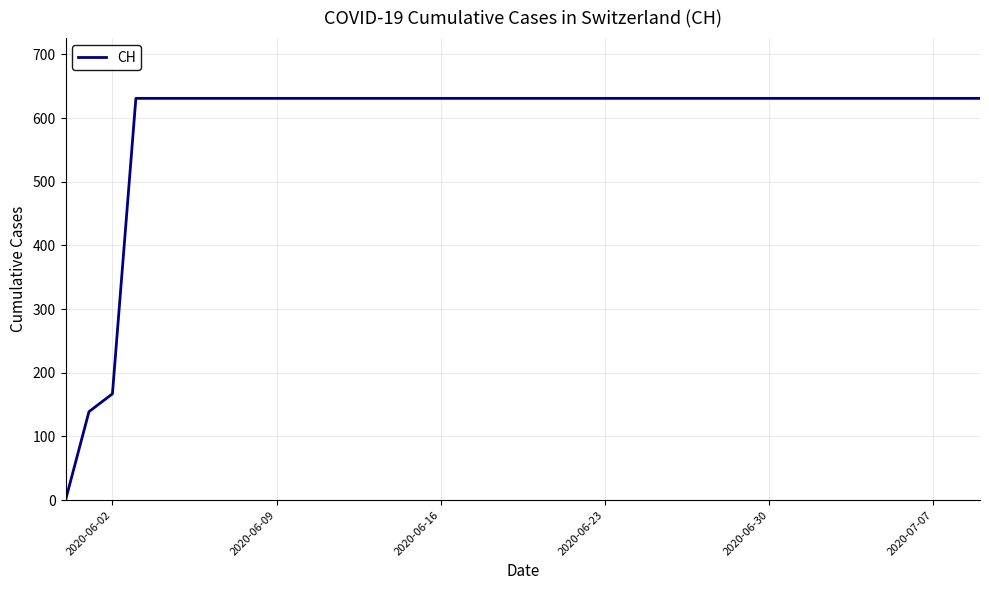

What is the maximum value shown in the chart?

631